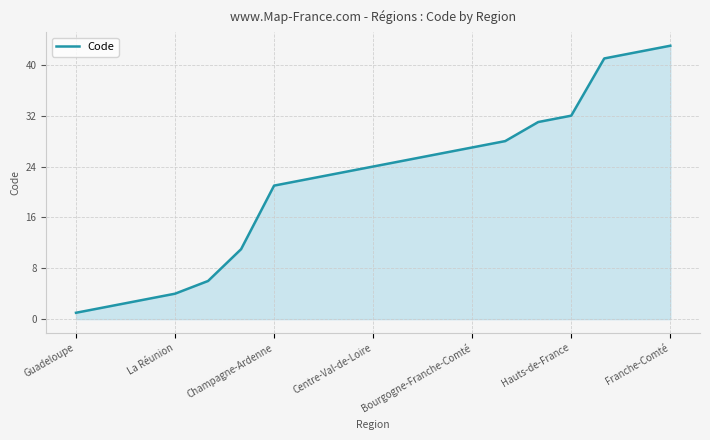

What is the difference between the maximum and minimum values?

42